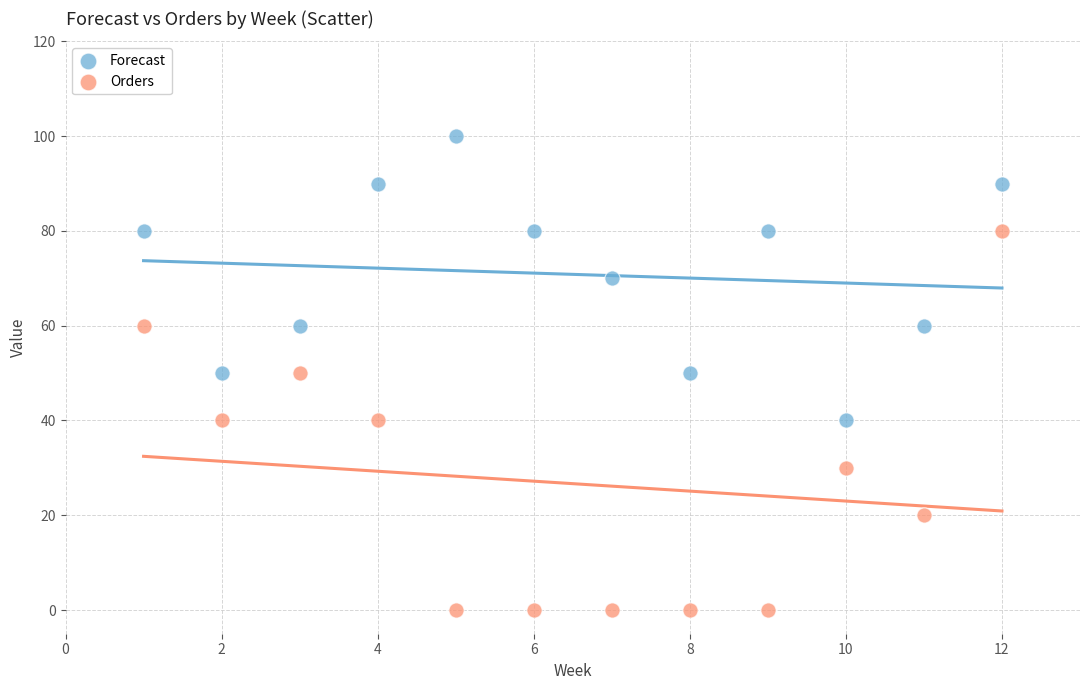

Which series has the widest spread of Y values?

Orders